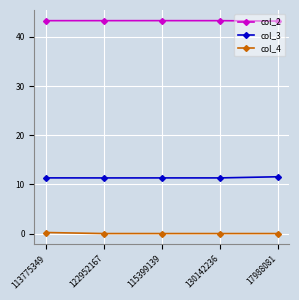

What is the total value across all series at 130142236?

54.6